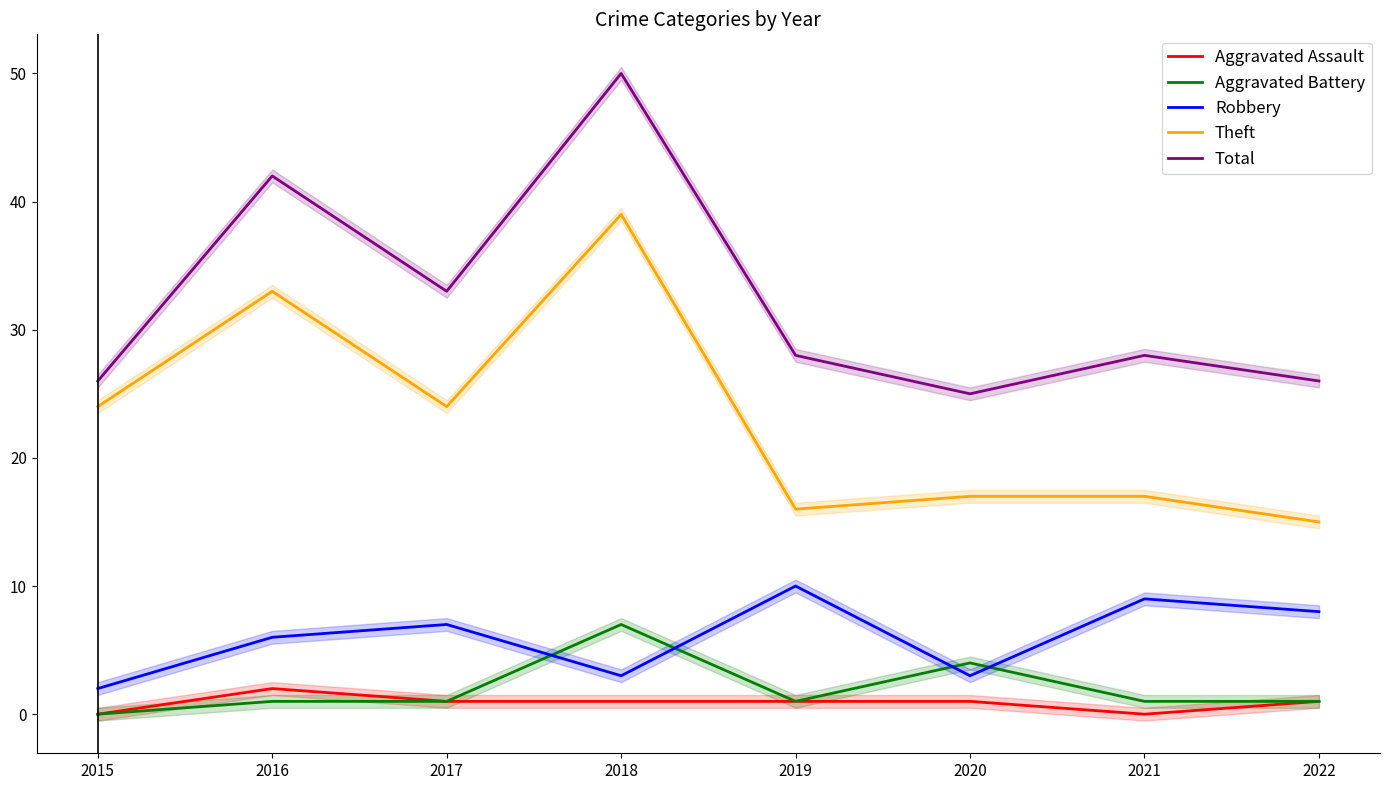

Does the chart have visible grid lines?

No